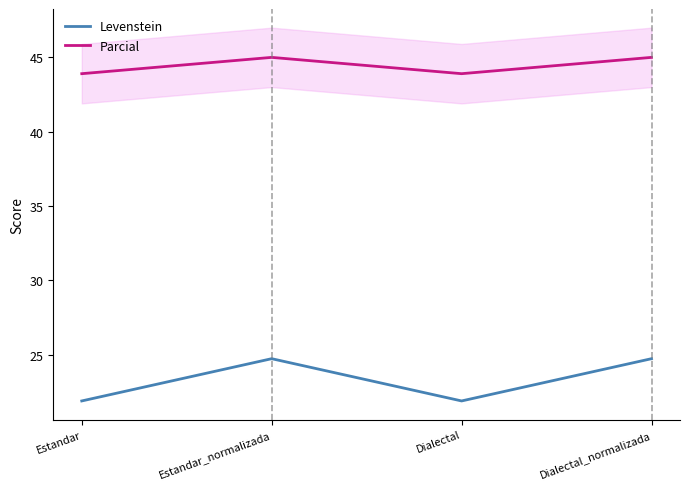

Which series has the largest range (max minus min)?

Levenstein